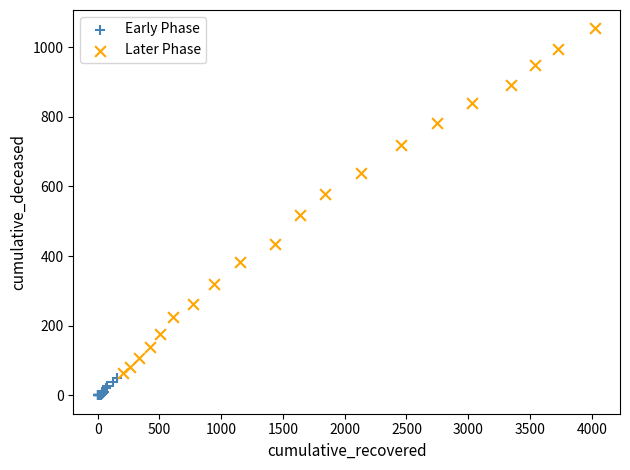

What are all the series names shown in the legend?

Early Phase, Later Phase